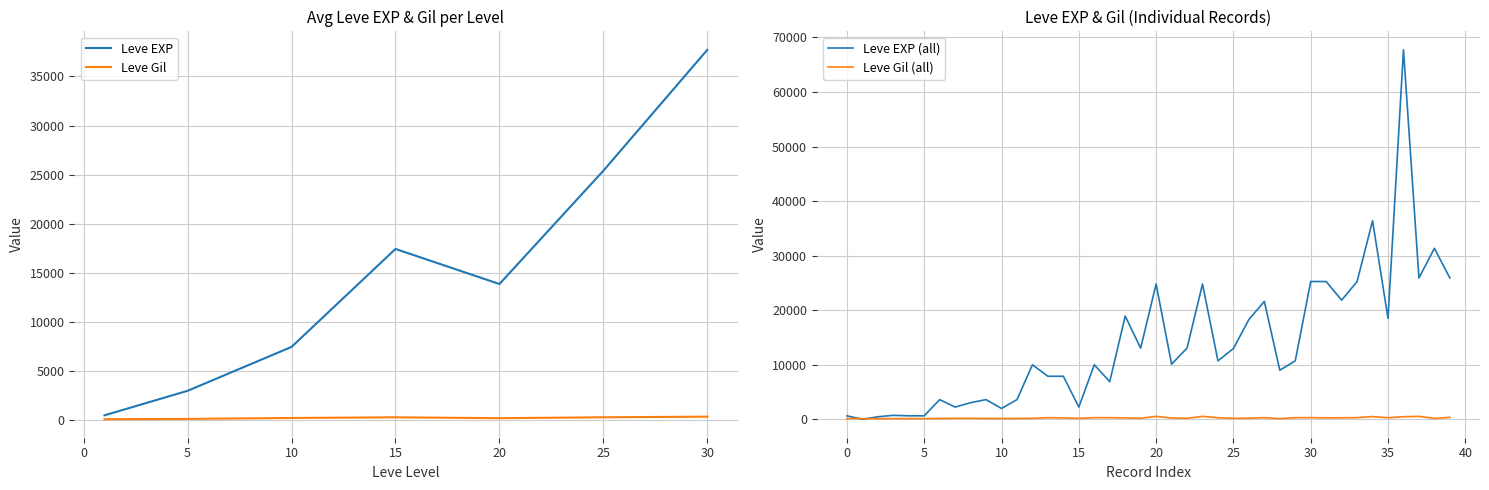

What is the sum of all Leve Gil values?

1725.6